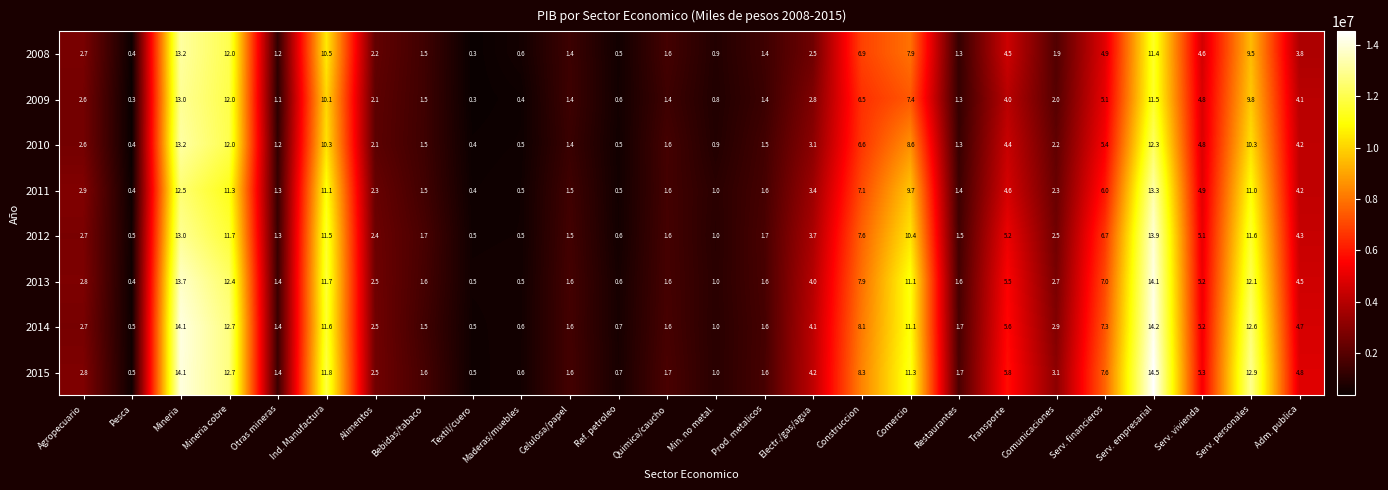

What is the average value of the 2009 series?

4.2